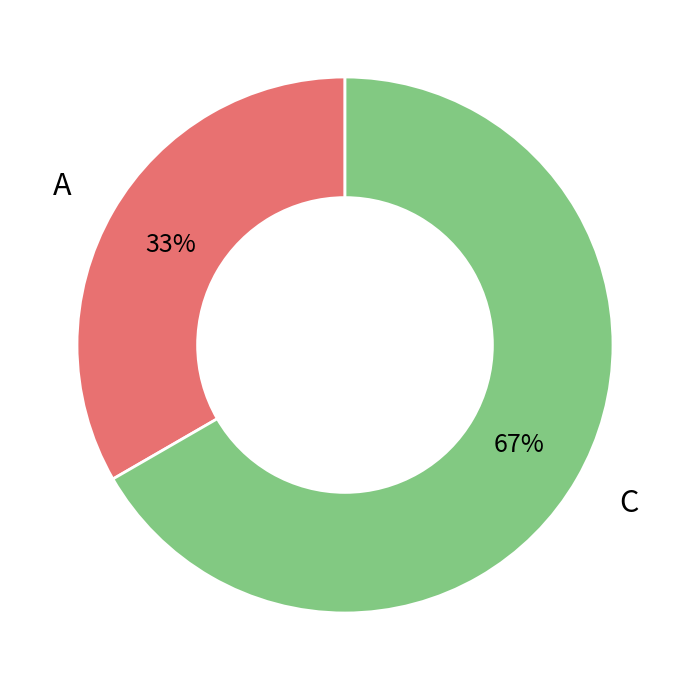

Is there a majority slice in this chart?

Yes